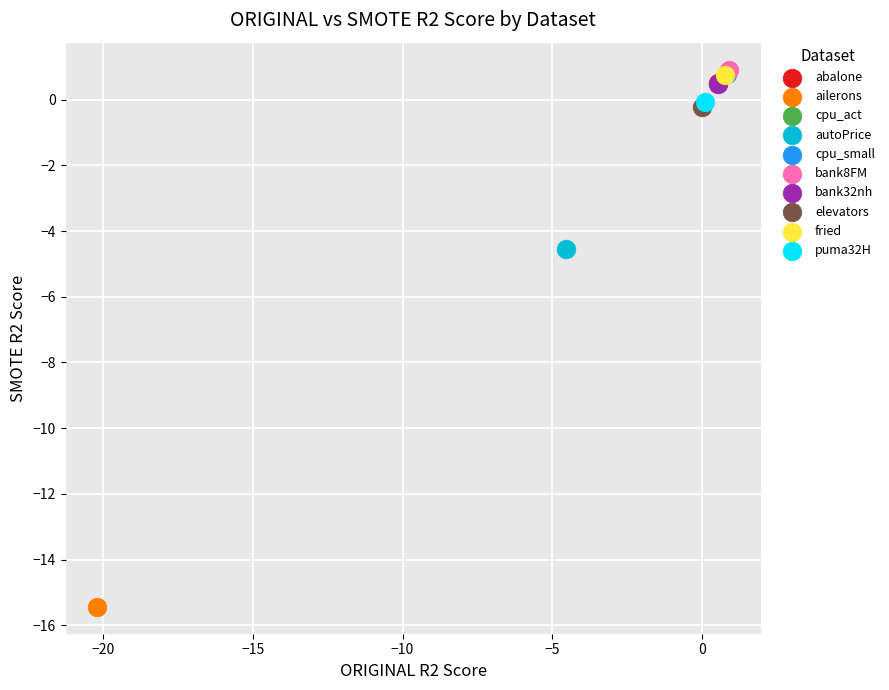

Which series reaches the minimum Y coordinate?

ailerons